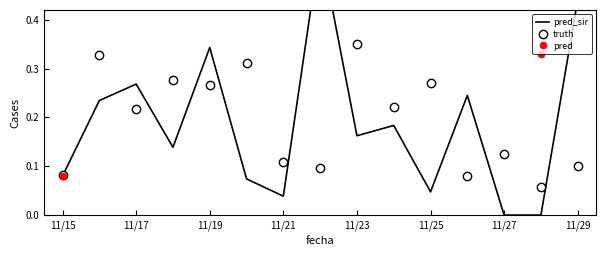

Count the truth values in the range 0 to 1.

15